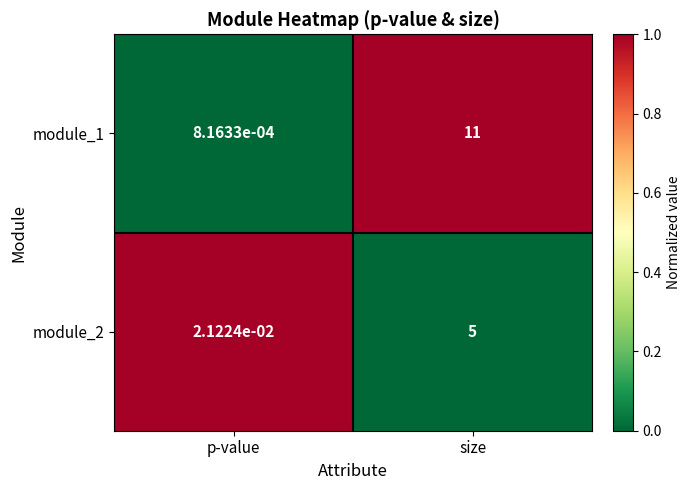

At which category is the sum across all series the highest?

size